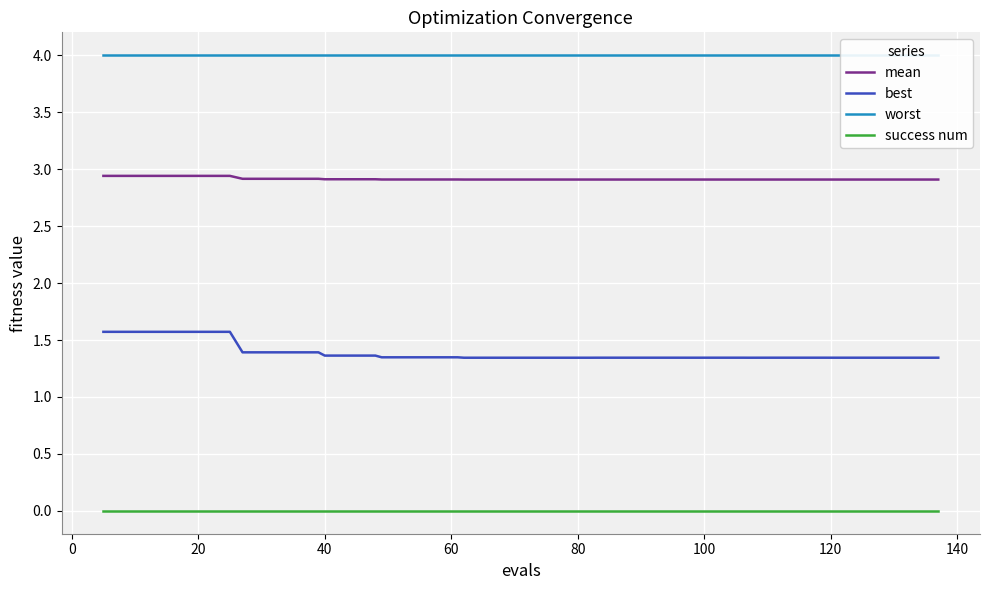

True or false: success num and mean intersect in this chart.

False